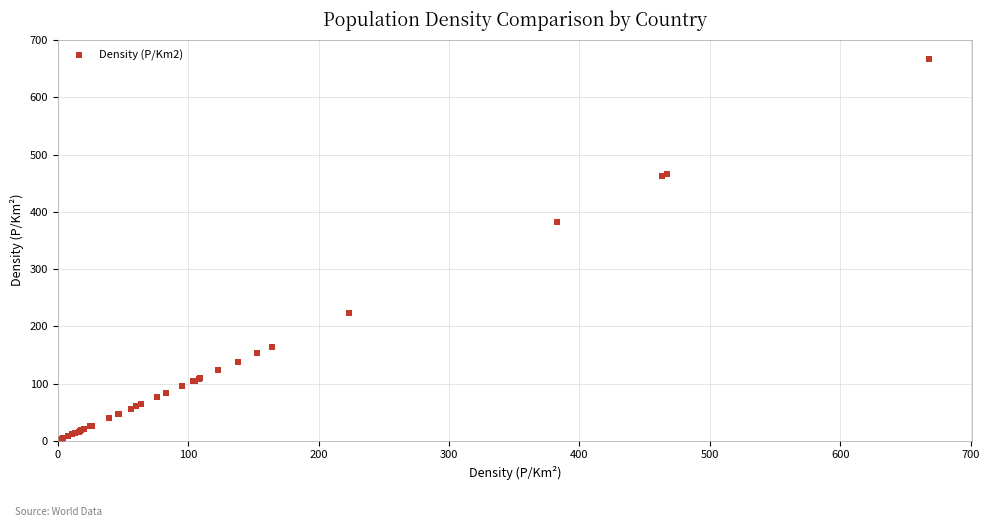

What Y value in the scatter plot is closest to 334?

383.0